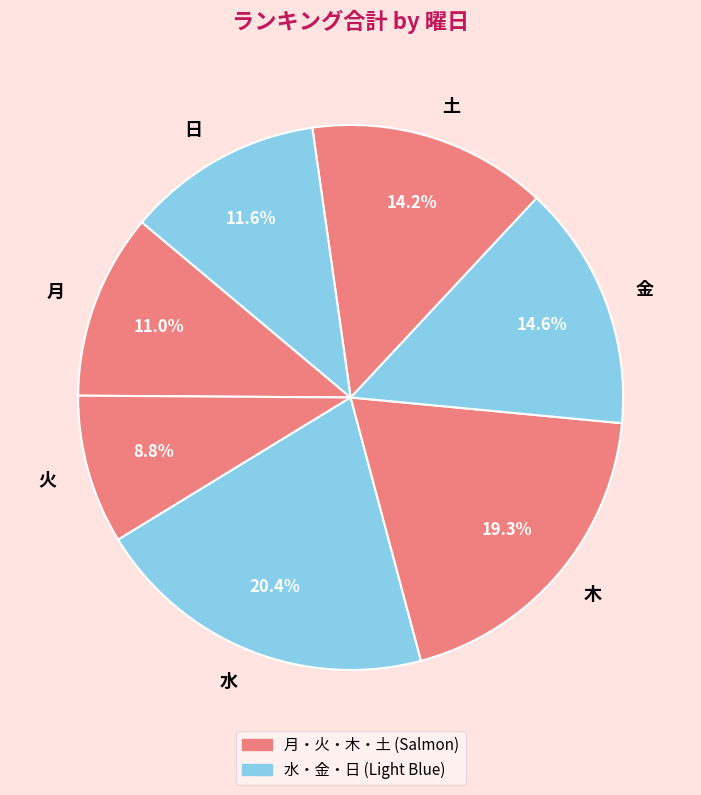

Does 月 account for over 50% of the chart?

No